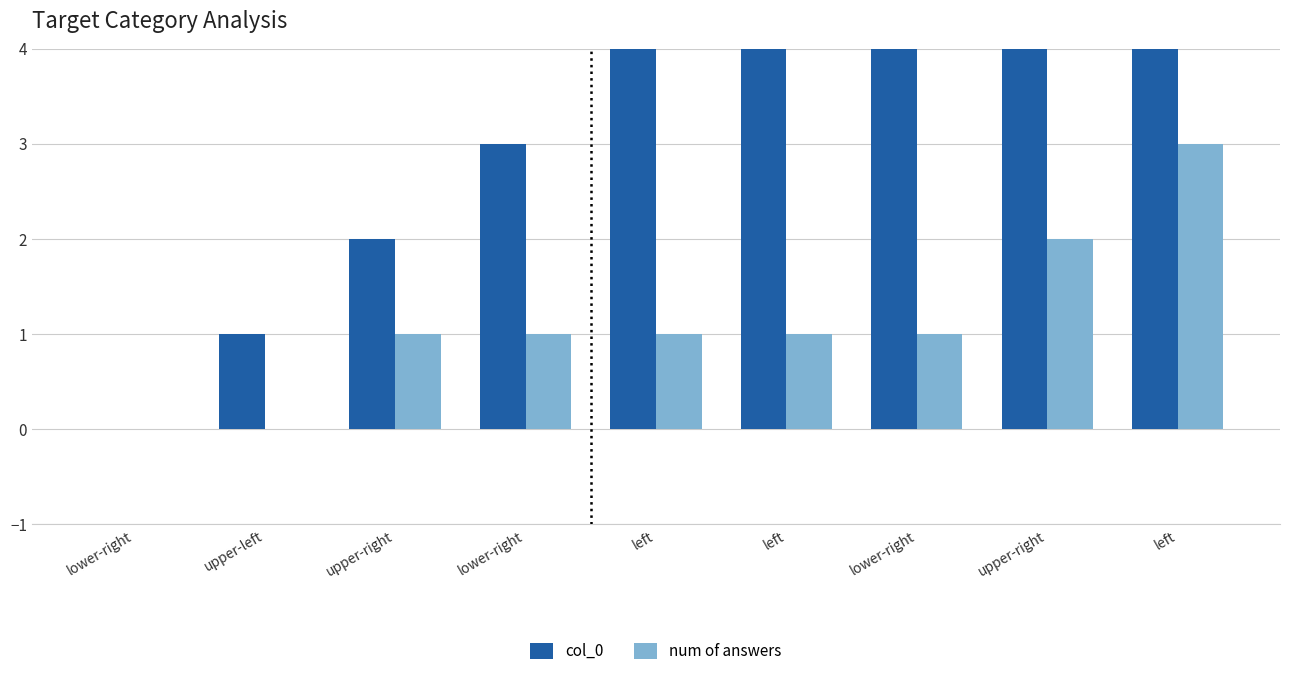

The value of num of answers at left is 1. True or false?

False